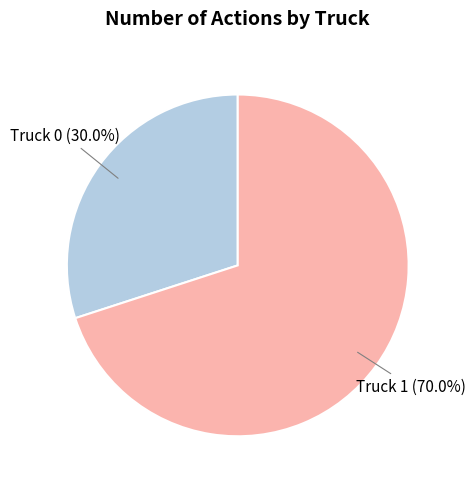

Is there any slice that represents more than half of the pie?

Yes